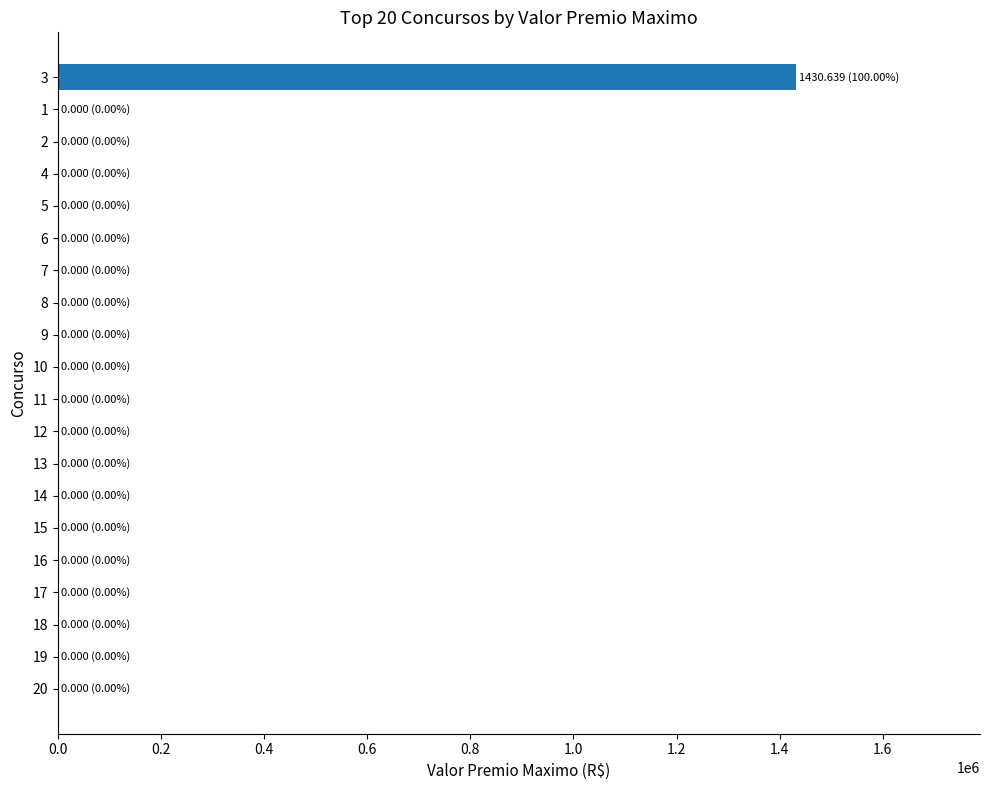

Are the bars grouped side by side (vs. stacked)?

No